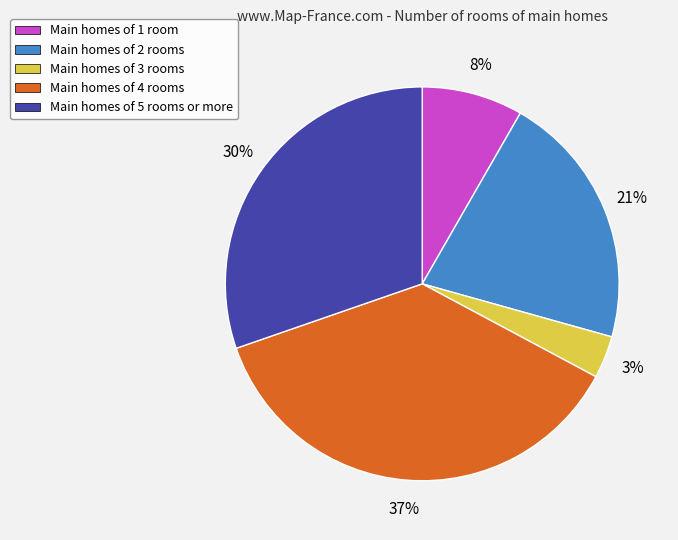

To the nearest percent, what is the average slice percentage?

20%